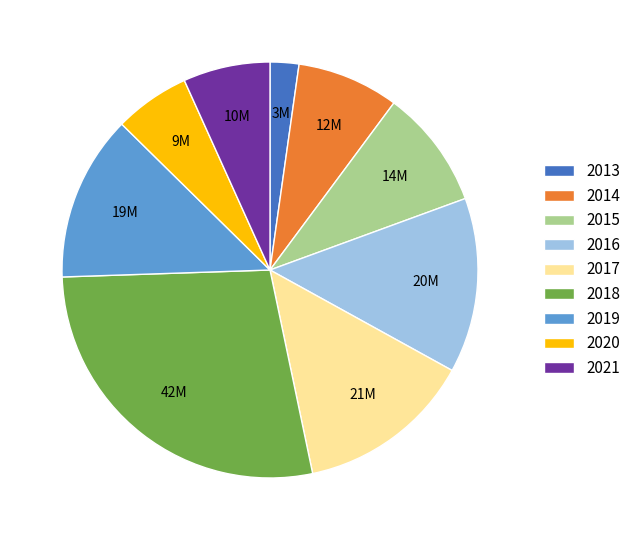

True or false: 2019 accounts for 13% of the total.

True